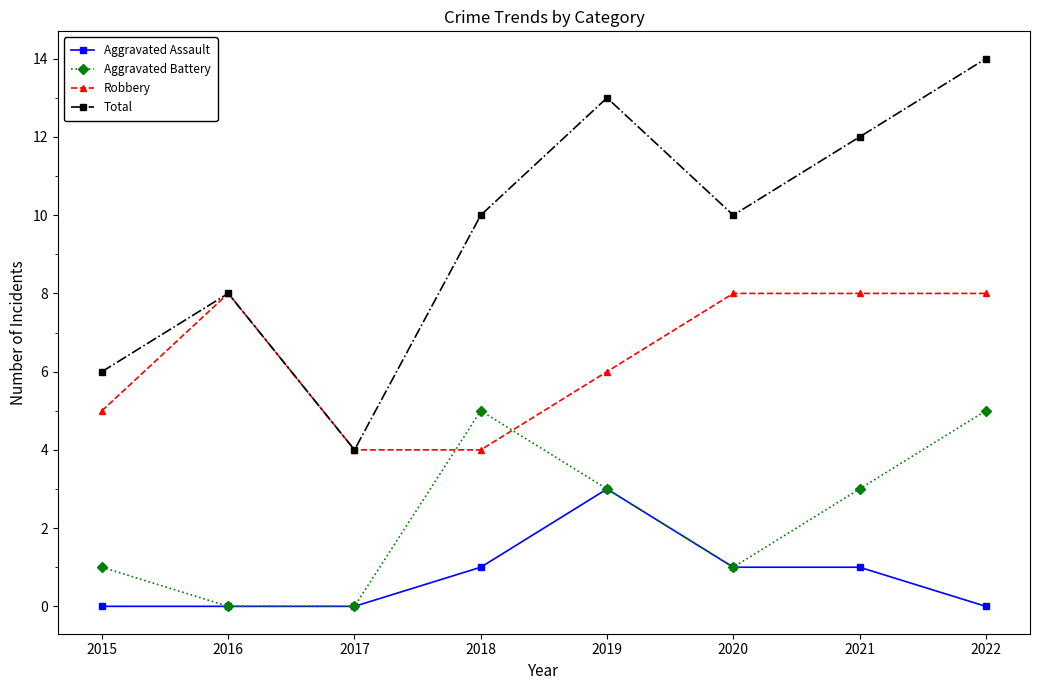

What is the average value of the Aggravated Assault series?

1